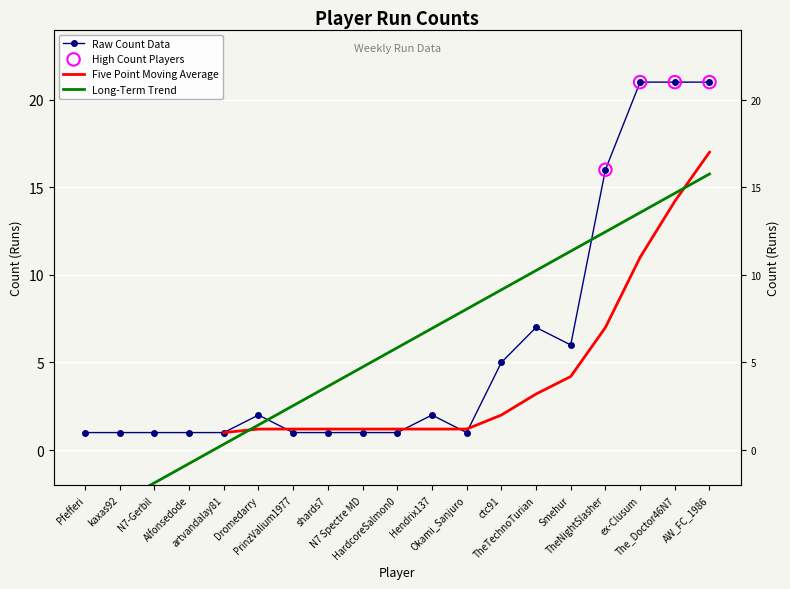

Between Pfefferi and Smehur, which is larger?

Smehur